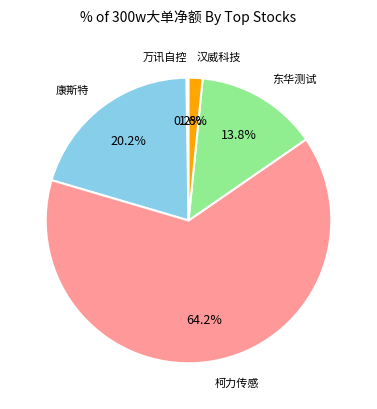

Does any single category account for the majority?

Yes